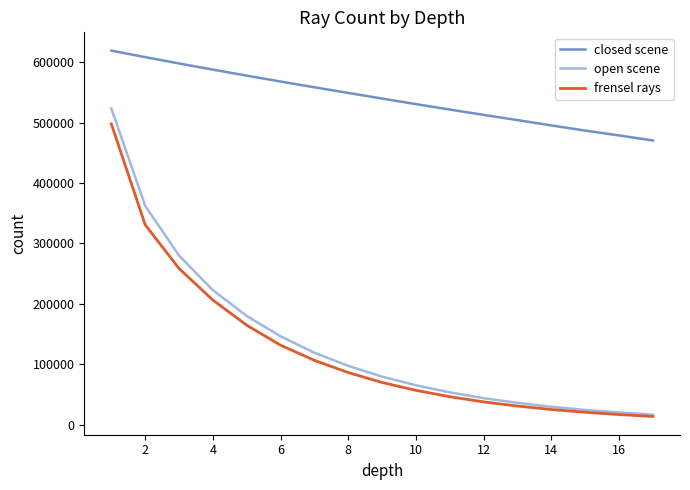

What is the smallest value displayed?

13975